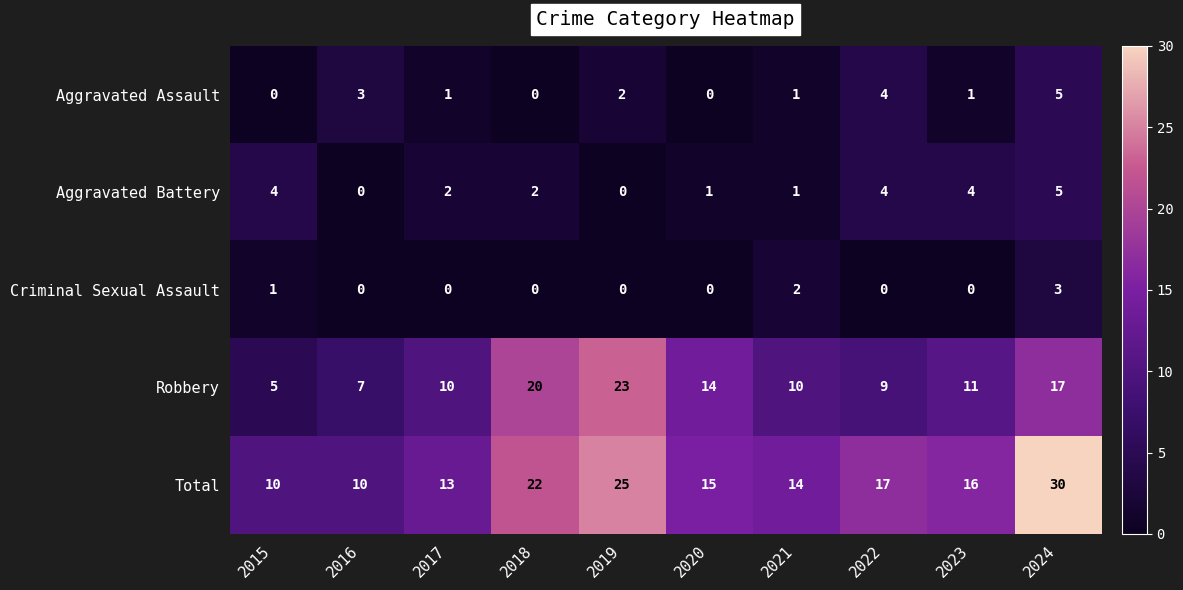

Which series has the widest spread of values?

Total